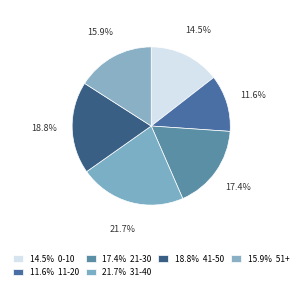

Count the number of slices in the pie.

6